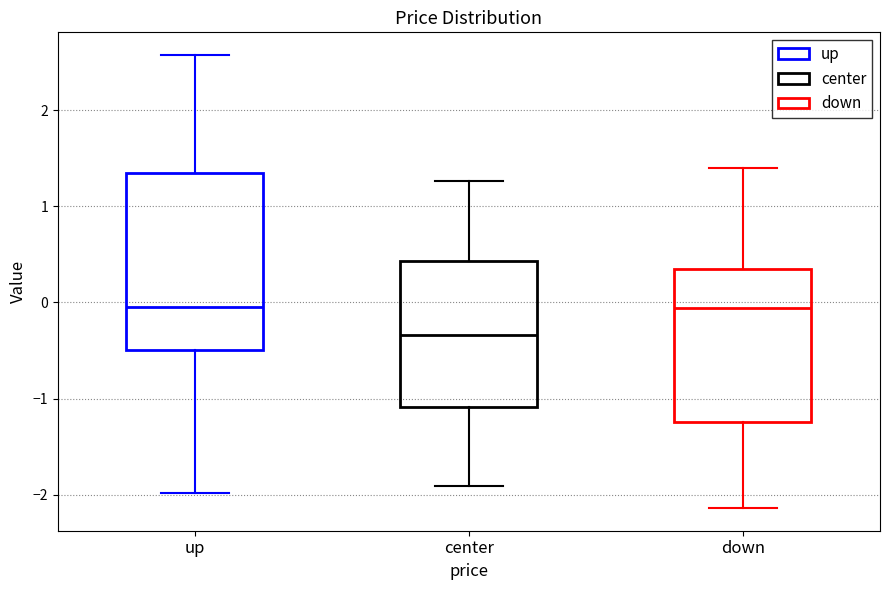

Comparing the boxes themselves (not the whiskers), which one is the tallest?

up